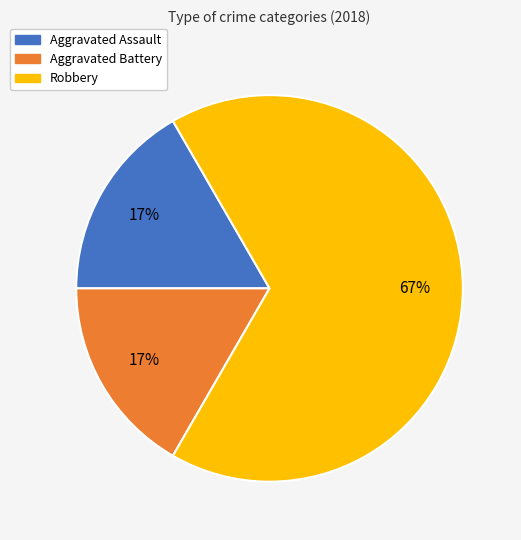

Which slice represents more than half of the pie?

Robbery